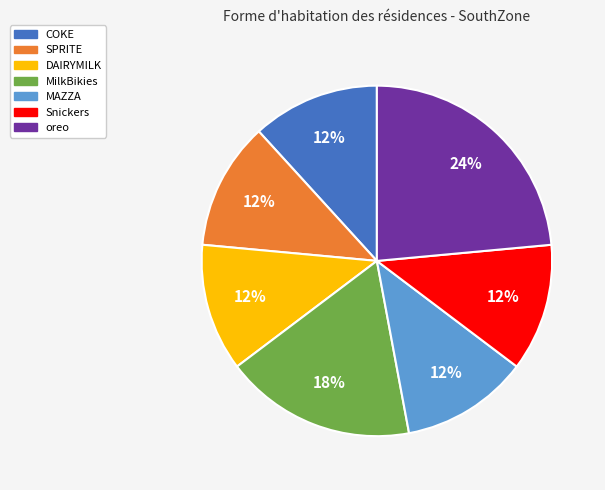

Does Snickers represent more than half of the total?

No